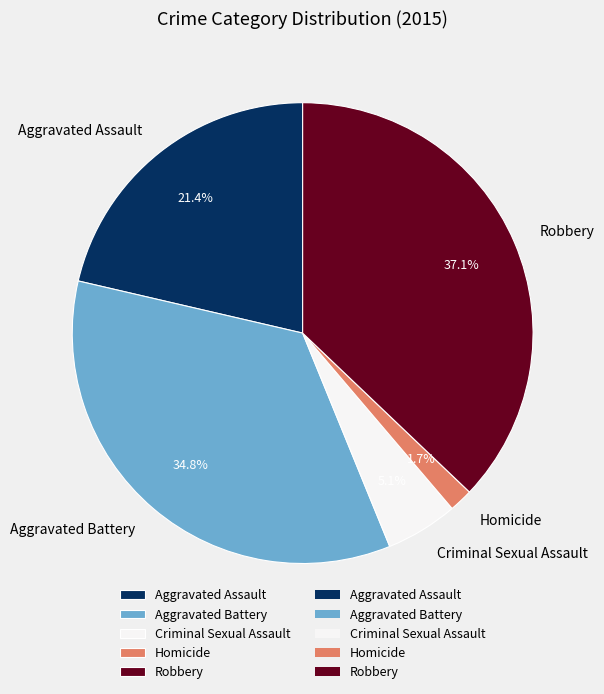

Does Criminal Sexual Assault represent more than half of the total?

No